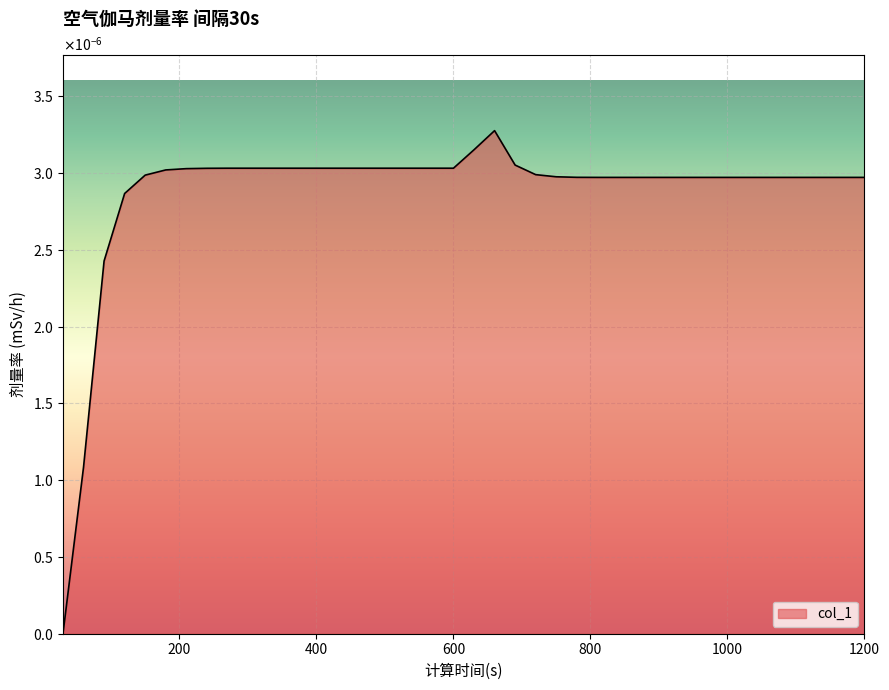

Rank the categories by value from highest to lowest.

660, 630, 690, 270, 300, 330, 360, 390, 420, 450, 480, 510, 540, 570, 600, 240, 210, 180, 720, 150, 750, 780, 810, 840, 870, 900, 930, 960, 990, 1020, 1050, 1080, 1110, 1140, 1170, 1200, 120, 90, 60, 30